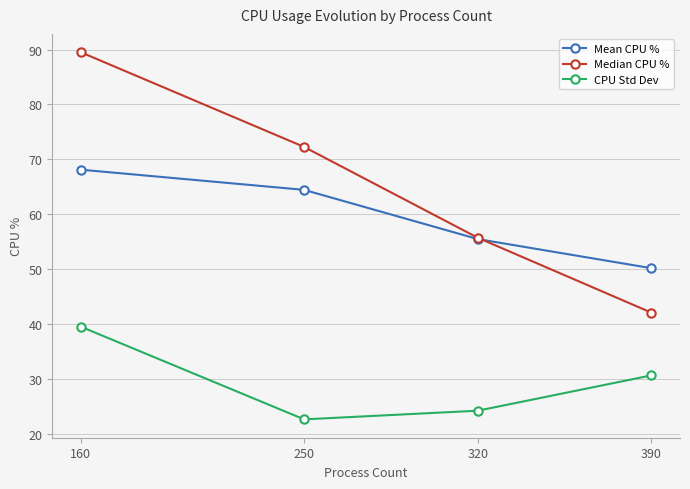

Where is Mean CPU % nearest to the value 59?

320